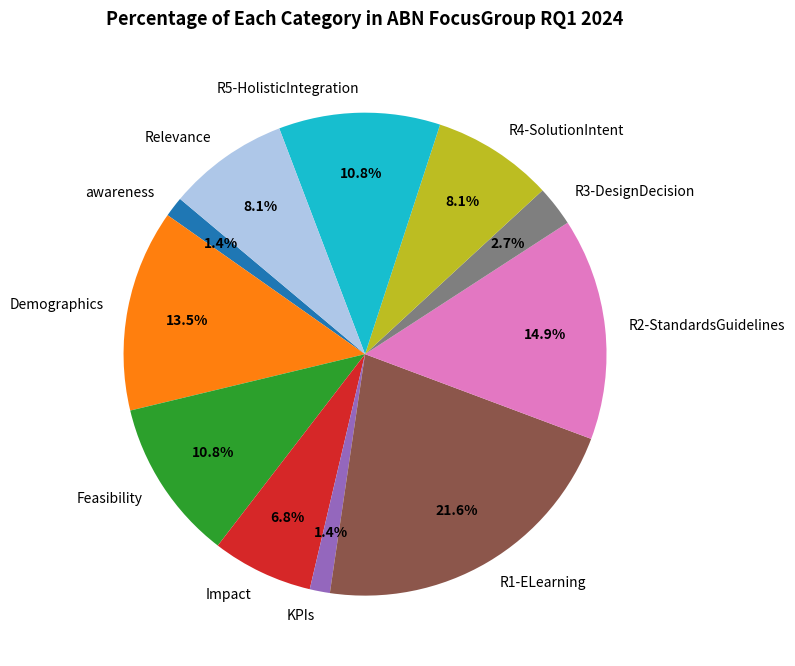

Which slice is the largest?

R1-ELearning